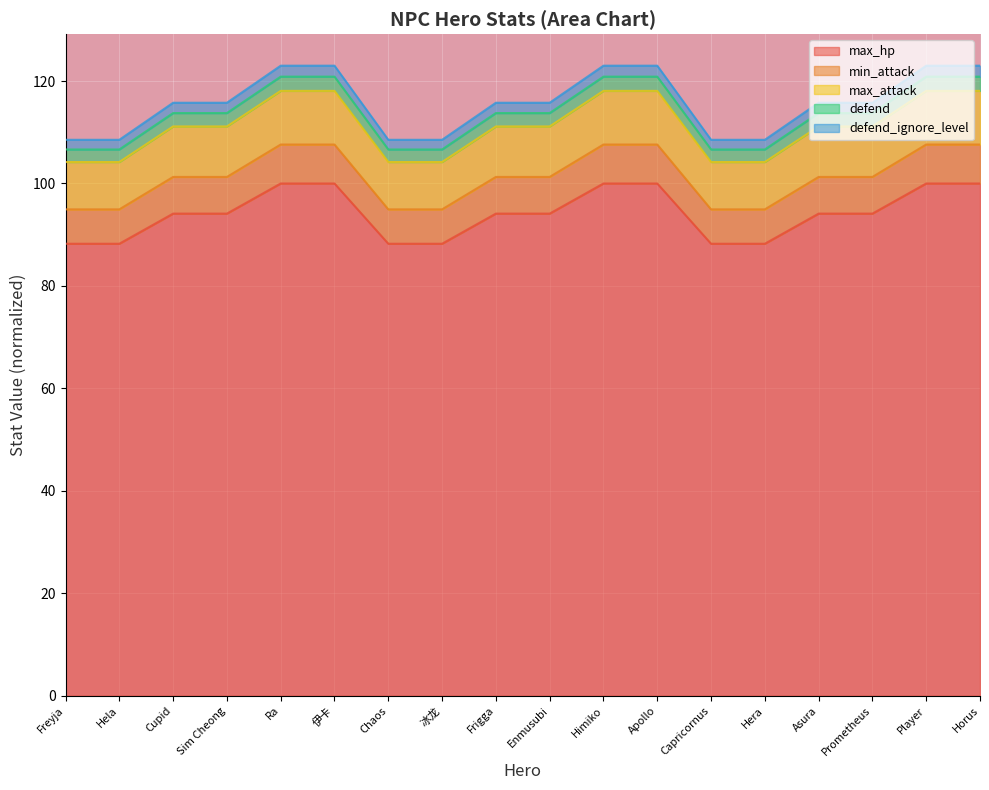

True or false: max_attack and defend_ignore_level cross at least once.

False